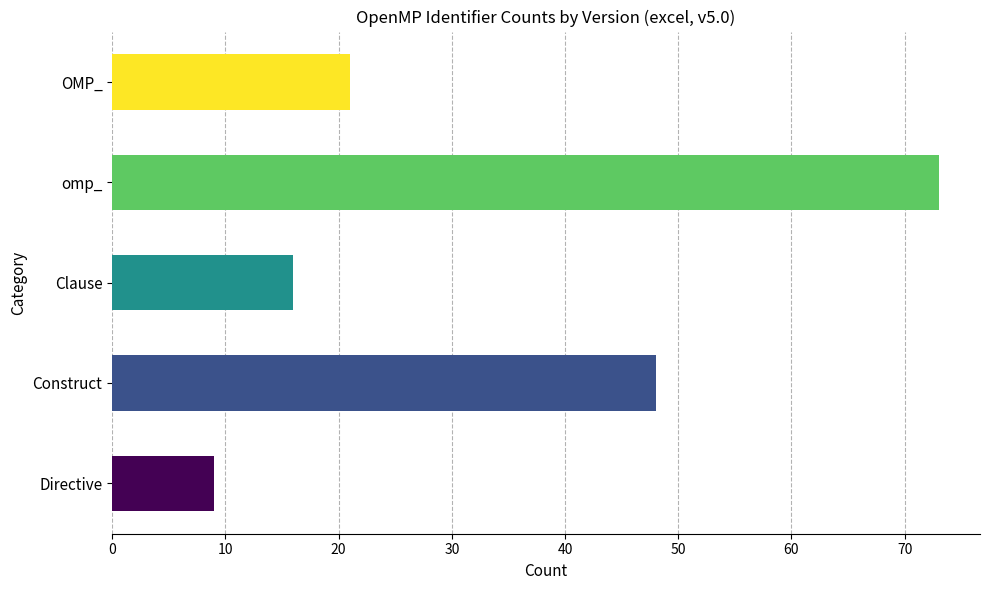

What is the maximum value shown in the chart?

73